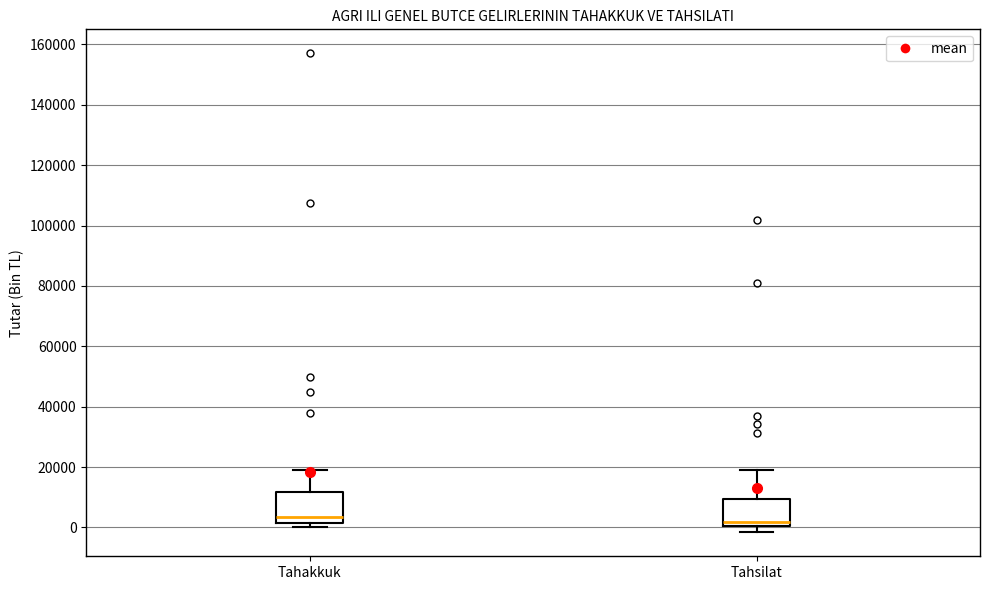

Reading left to right, read every box against the y-axis: the position of its median line, the range the box covers, and the ends of its whiskers. The values are not printed on the chart, so give them approximately, as read against the axis.

Tahakkuk: median 4000, box 2000 to 12000, whiskers 0 to 20000
Tahsilat: median 2000, box 0 to 10000, whiskers -2000 to 20000